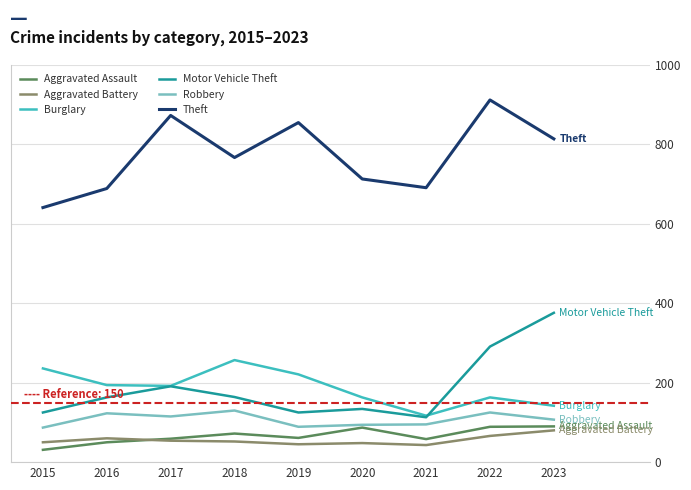

At which label is Theft closest to 776?

2018